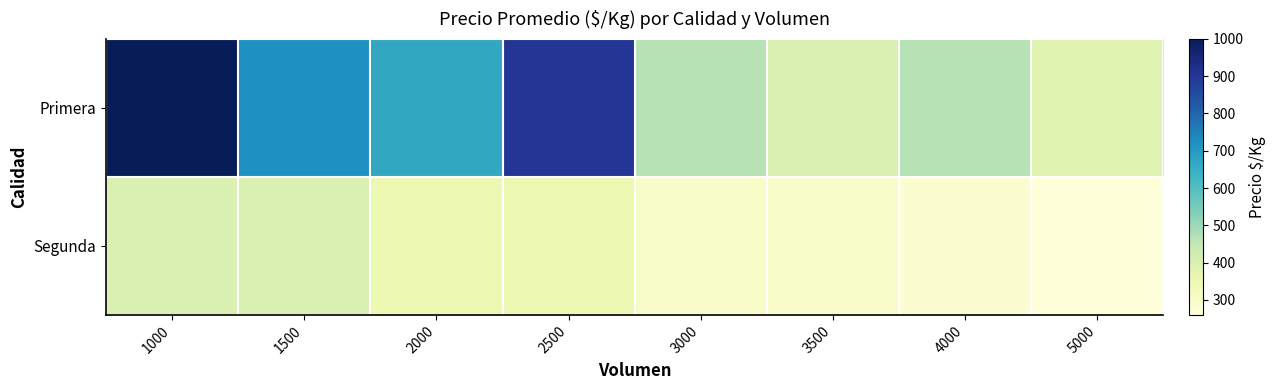

Reading right to left, what are all the values shown in this chart?

Primera: 5000=383	4000=467	3500=400	3000=467	2500=900	2000=667	1500=722	1000=1000
Segunda: 5000=260	4000=280	3500=300	3000=300	2500=350	2000=350	1500=400	1000=400